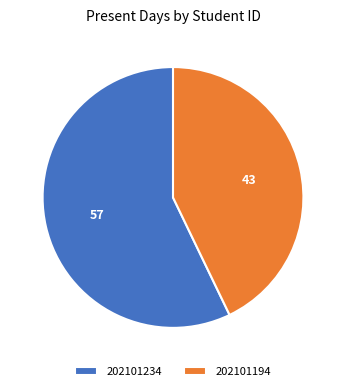

Which category accounts for the majority?

202101234